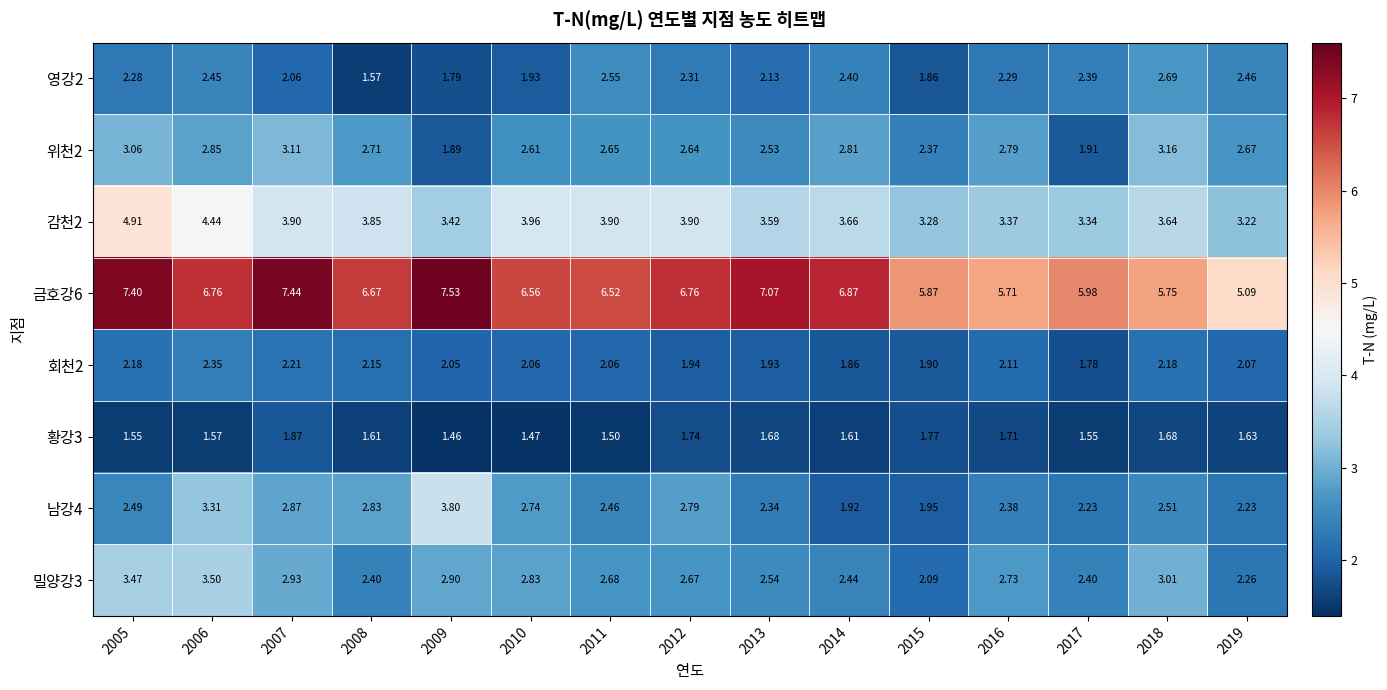

How many distinct data groups are displayed?

8